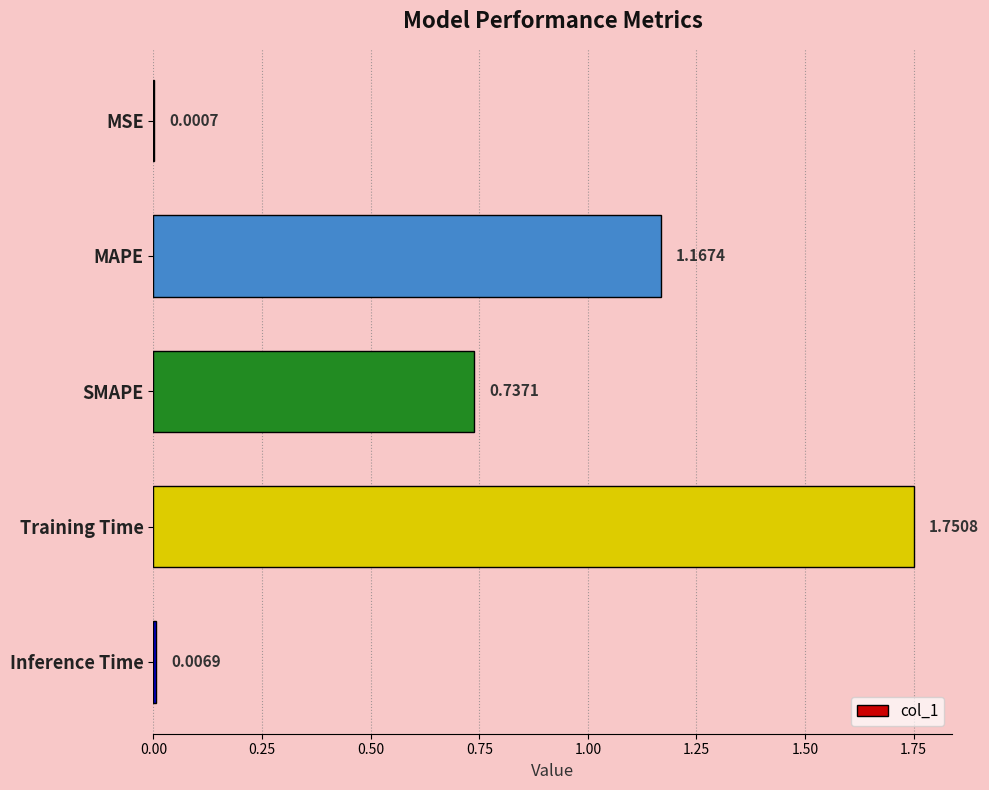

At which label is the value closest to 0?

MSE